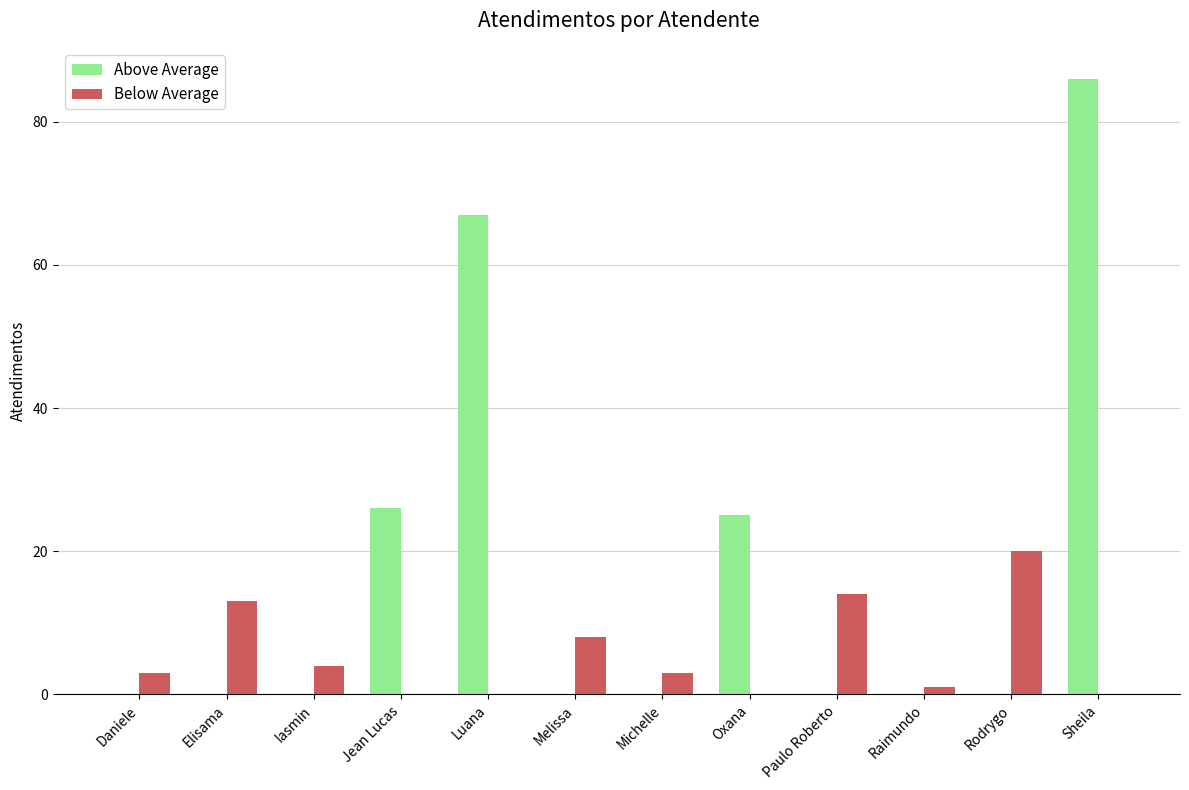

At which category does the chart reach its peak across all series?

Sheila